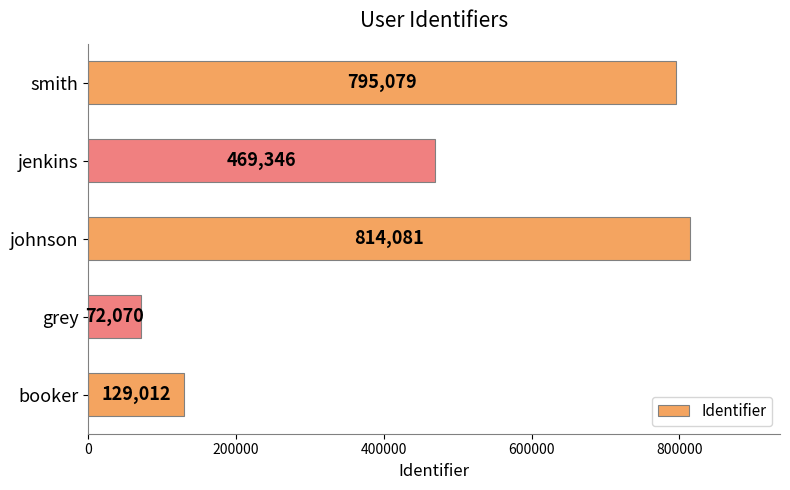

Read the value at booker, to the nearest 50.

129000